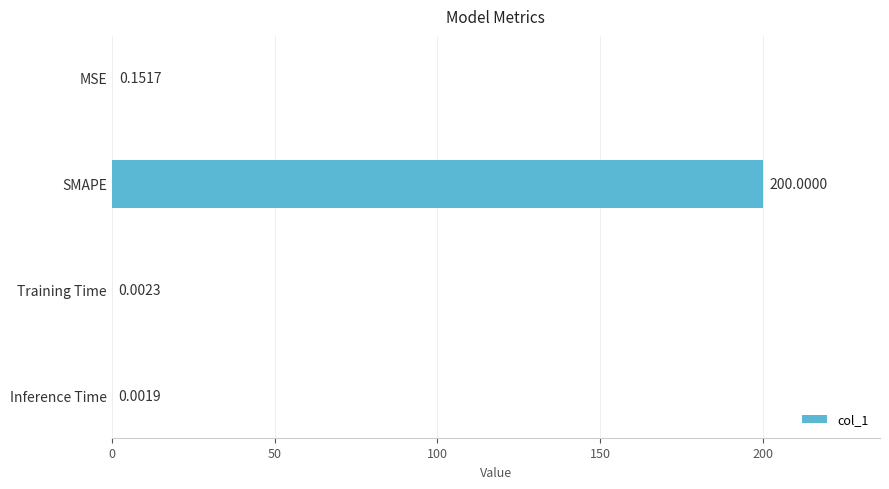

Which has a higher value, MSE or Training Time?

MSE